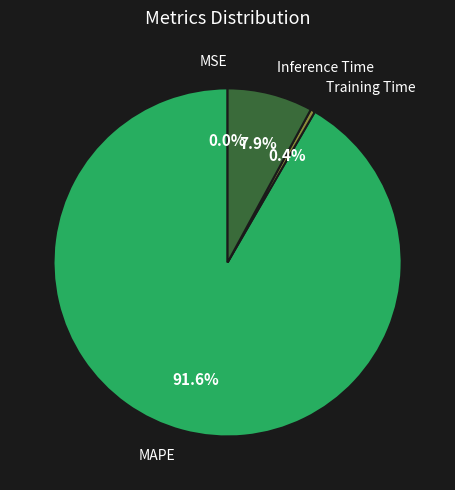

Is there any slice that represents more than half of the pie?

Yes